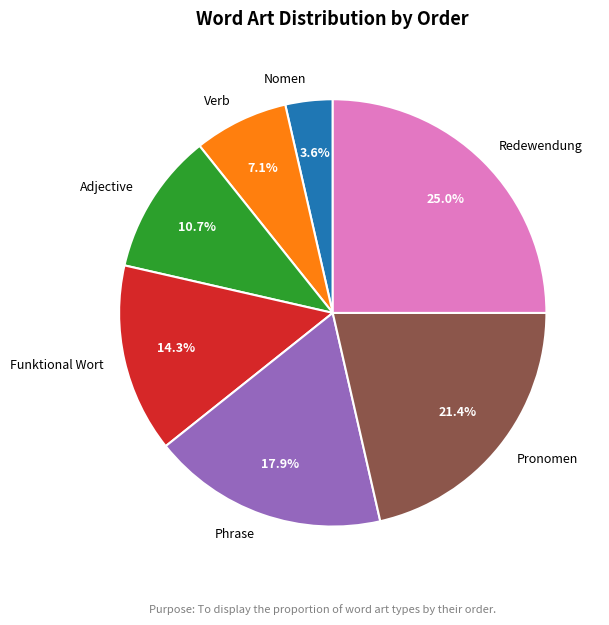

To the nearest percent, what percentage of the pie is Redewendung?

25%